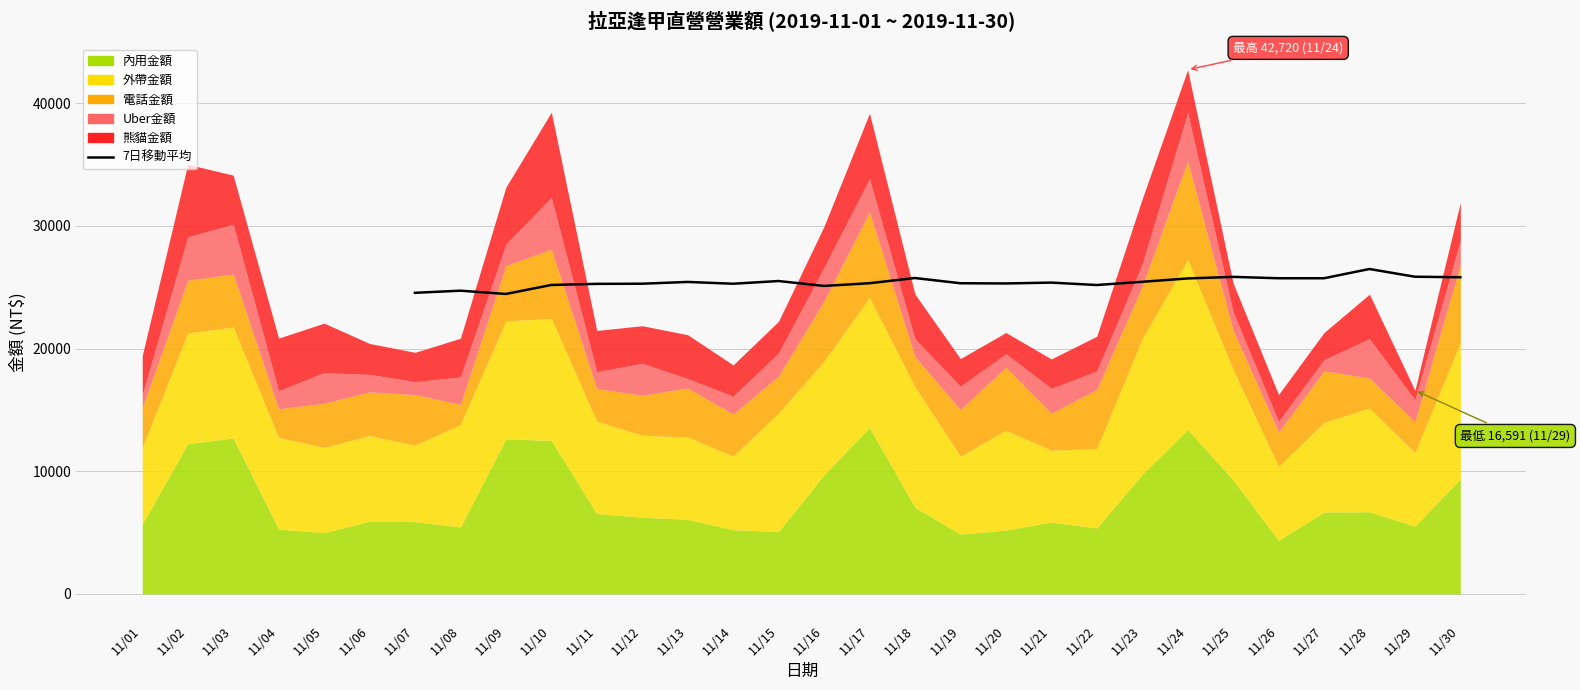

Is it true that the value at 11/19 is 25322.1?

True